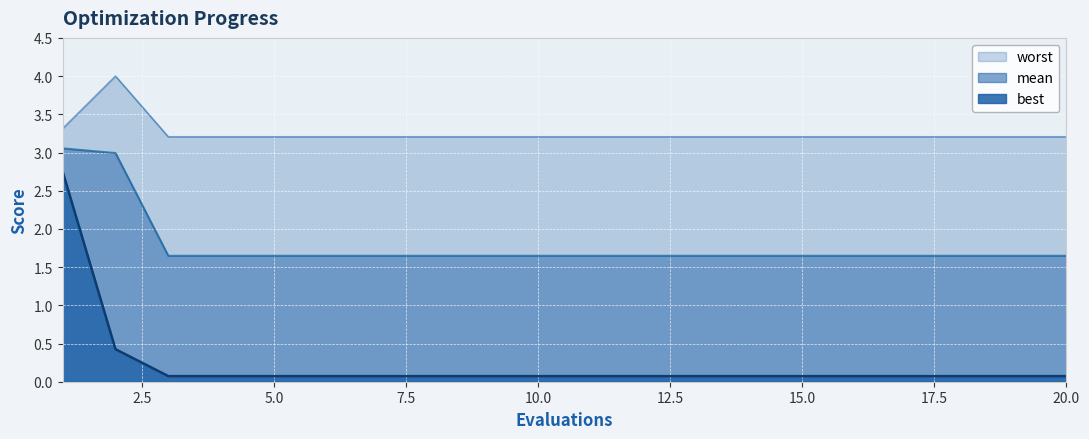

List the series in order of their peak value, highest first.

worst, mean, best